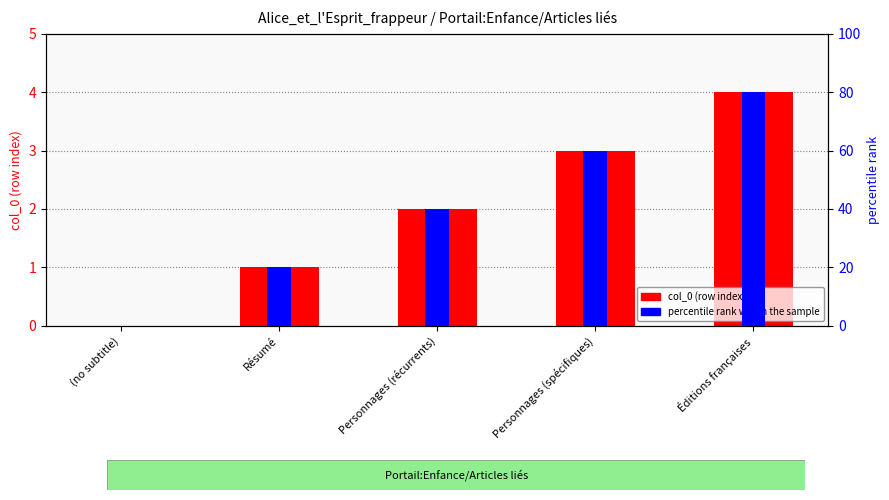

Rank the series by their maximum value, from lowest to highest.

col_0 index, percentile rank within the sample